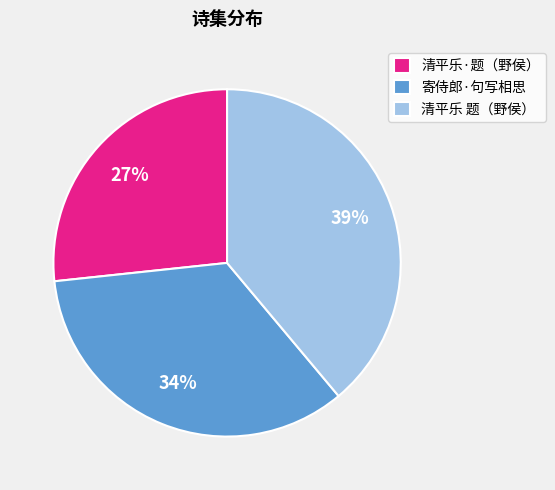

True or false: 清平乐·题（野侯） accounts for 27% of the total.

True